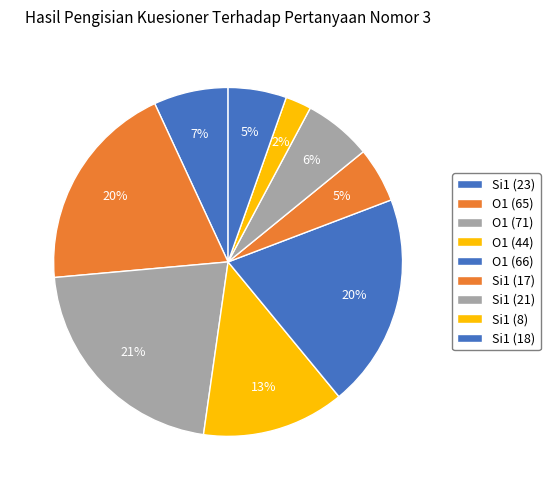

Which category has the biggest portion of the pie?

O1 (71)